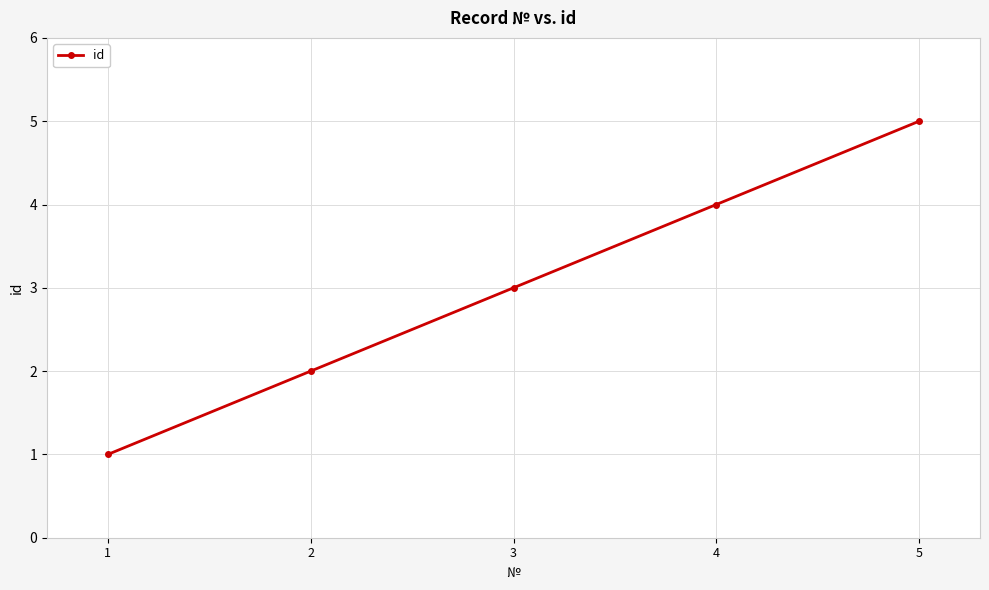

Which category has the highest value across all series?

5